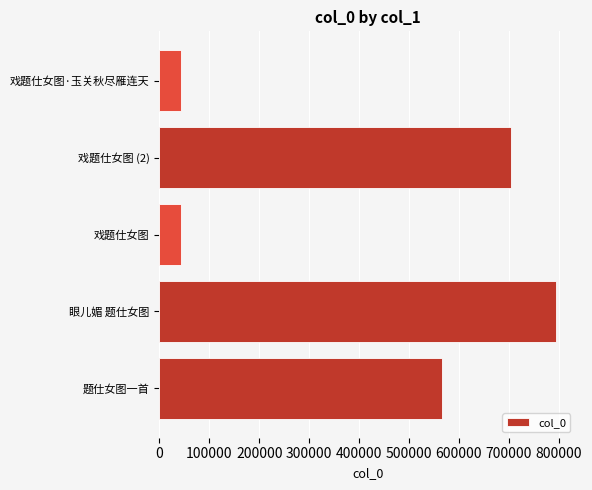

What is the maximum value shown in the chart?

794814